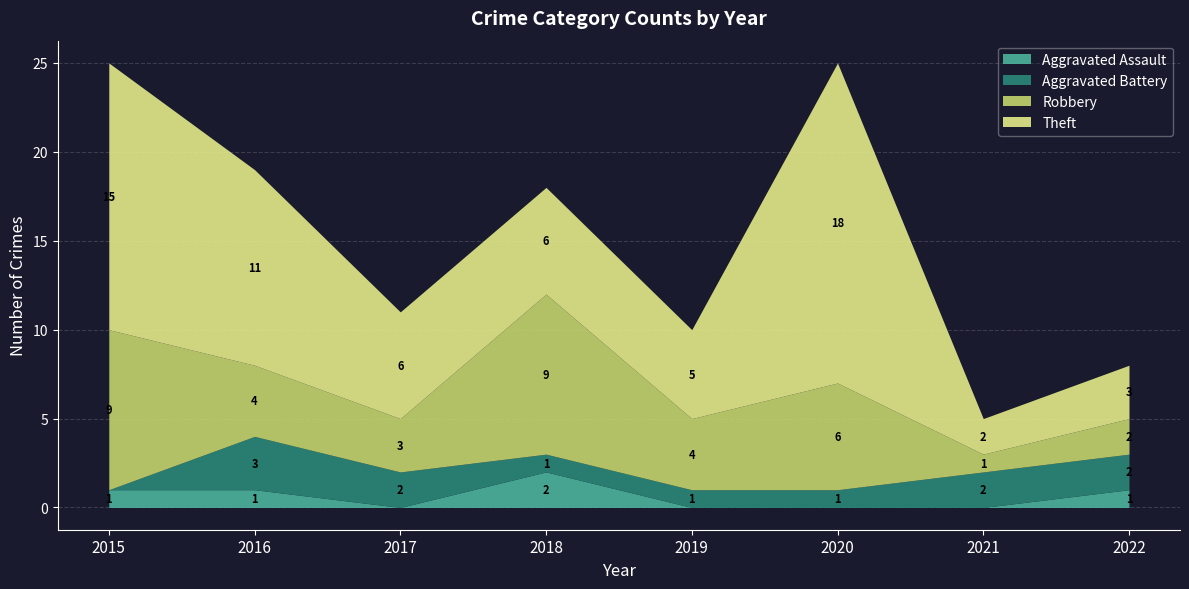

What is the difference between the Aggravated Assault values at 2020 and 2015?

1